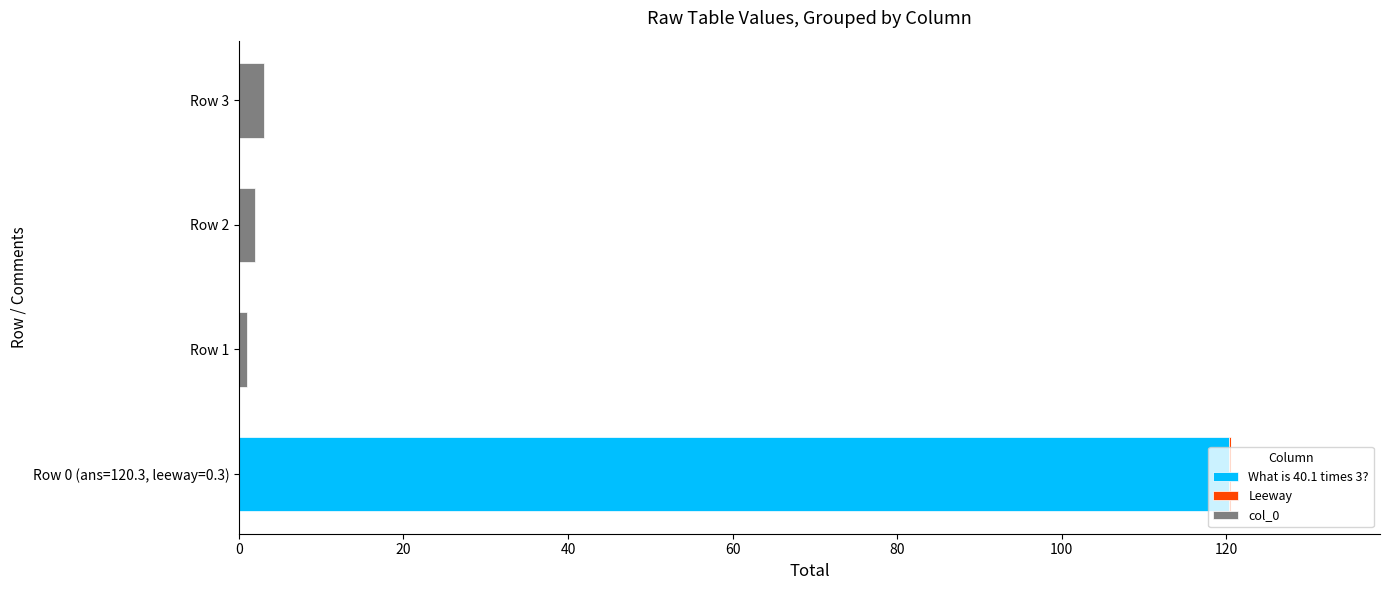

At which category is the sum across all series the highest?

Row 0 (ans=120.3, leeway=0.3)